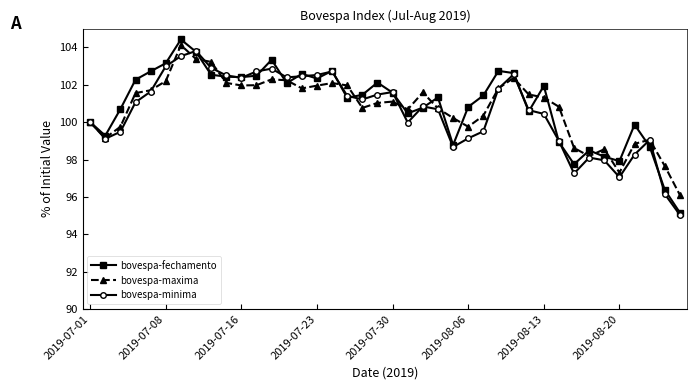

What is the greatest value displayed?

104.4